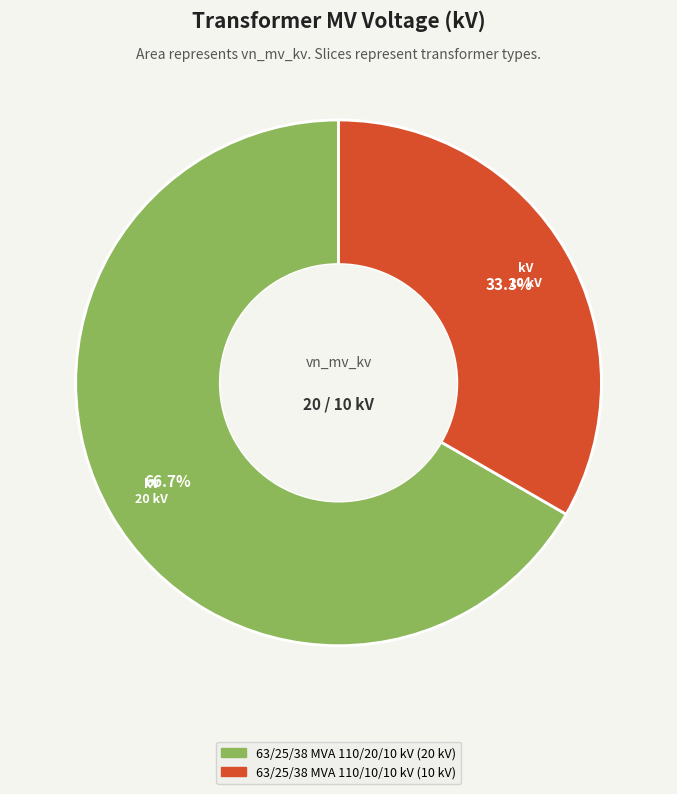

Which category has the smallest portion of the pie?

63/25/38 MVA 110/10/10 kV